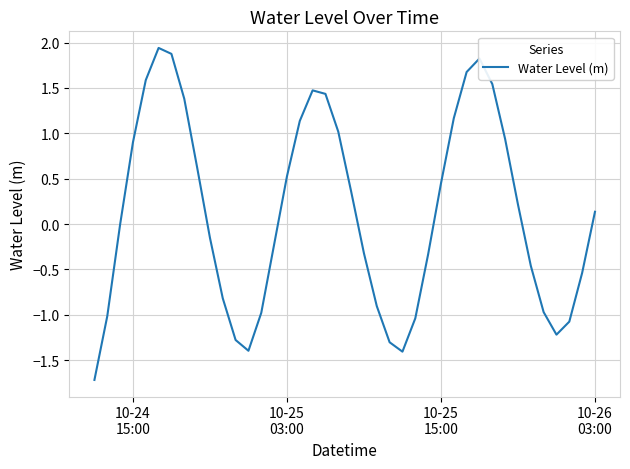

What is the minimum value shown in the chart?

-1.7